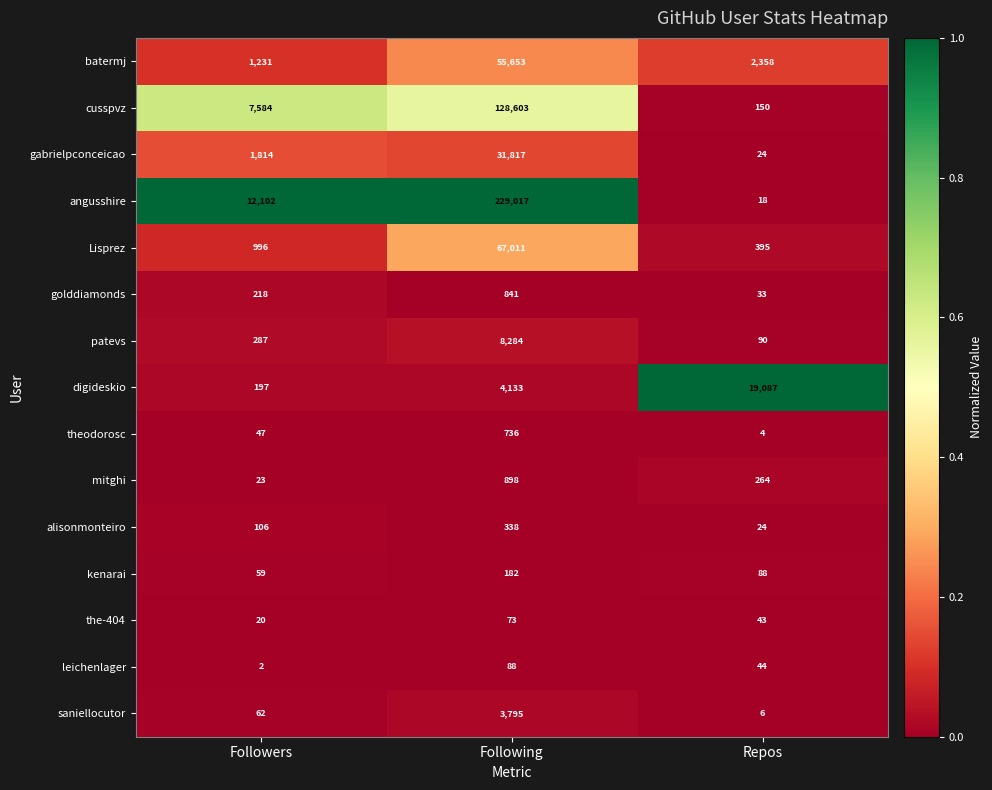

The value of theodorosc at Following is 736. True or false?

True